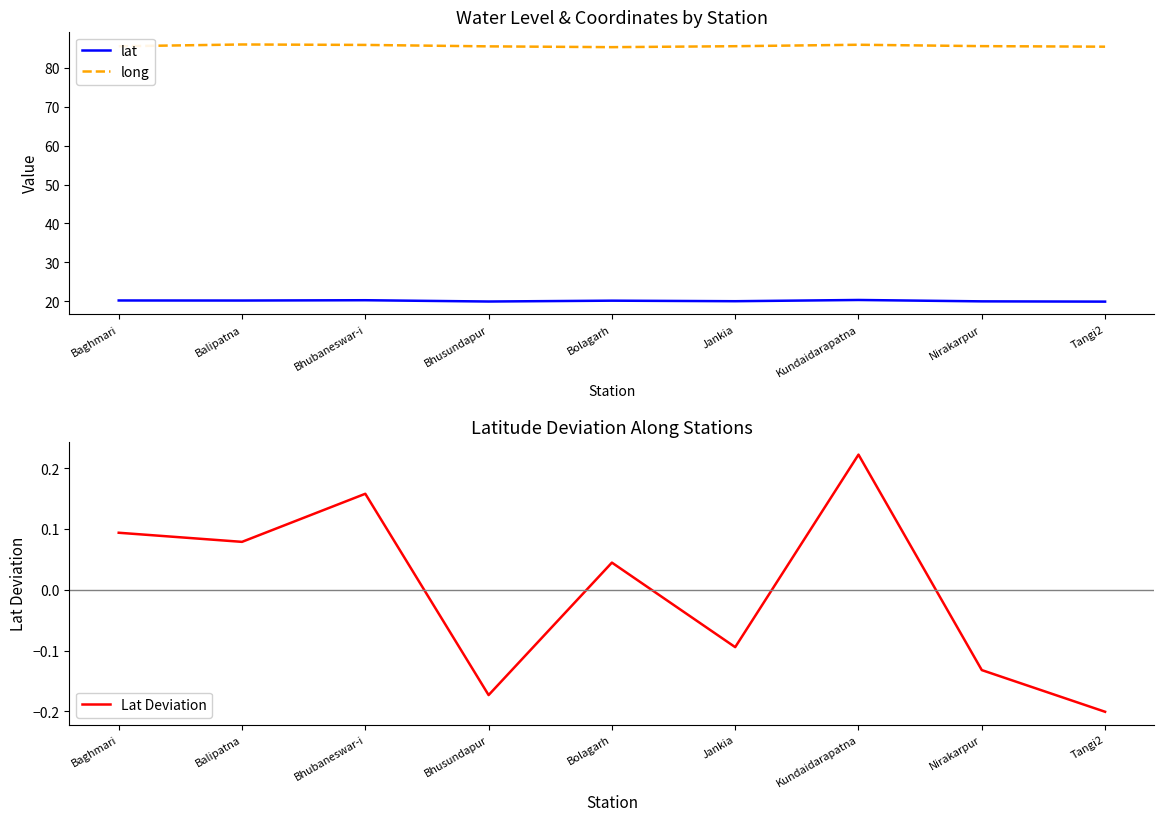

Reading right to left, transcribe all the data shown in this chart.

lat: Tangi2=19.9	Nirakarpur=20.0	Kundaidarapatna=20.3	Jankia=20.0	Bolagarh=20.2	Bhusundapur=20.0	Bhubaneswar-i=20.3	Balipatna=20.2	Baghmari=20.2
long: Tangi2=85.4	Nirakarpur=85.5	Kundaidarapatna=85.9	Jankia=85.5	Bolagarh=85.3	Bhusundapur=85.5	Bhubaneswar-i=85.8	Balipatna=86.0	Baghmari=85.5
Lat Deviation: Tangi2=-0.2	Nirakarpur=-0.1	Kundaidarapatna=0.2	Jankia=-0.1	Bolagarh=0.0	Bhusundapur=-0.2	Bhubaneswar-i=0.2	Balipatna=0.1	Baghmari=0.1